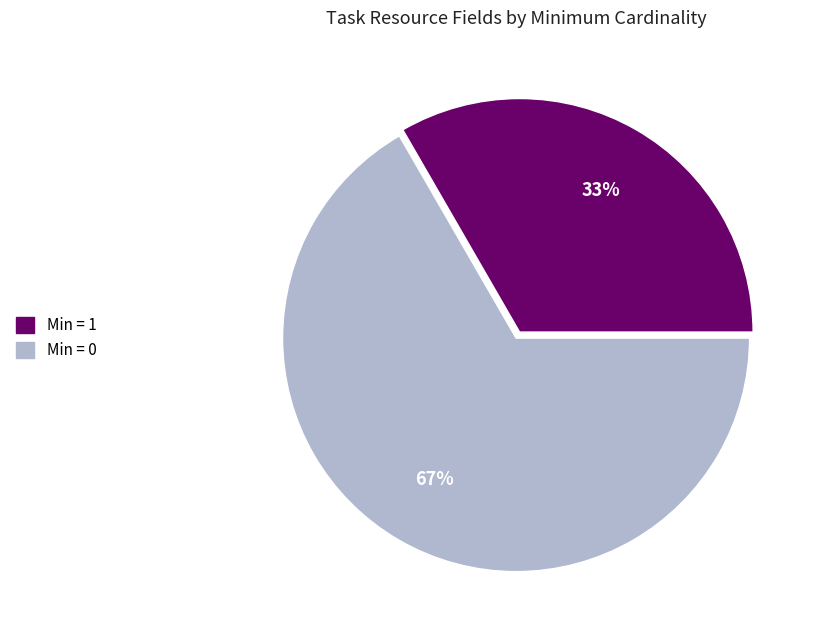

Does any single category account for the majority?

Yes